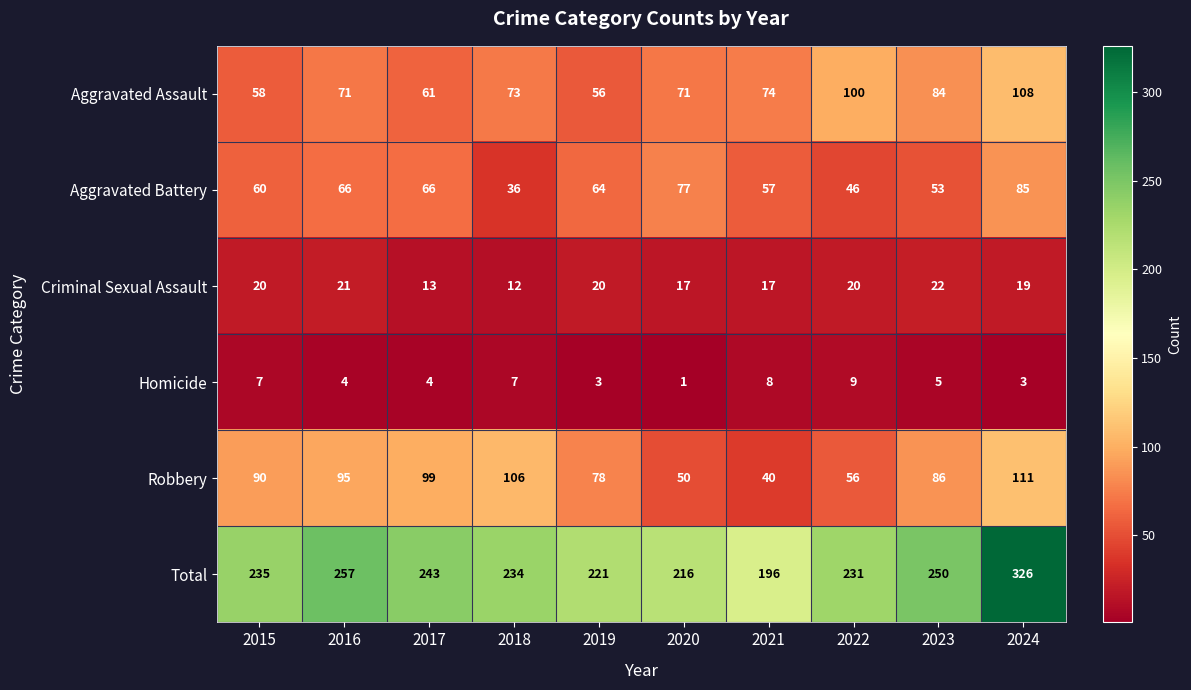

What is the sum of all Aggravated Battery values?

610